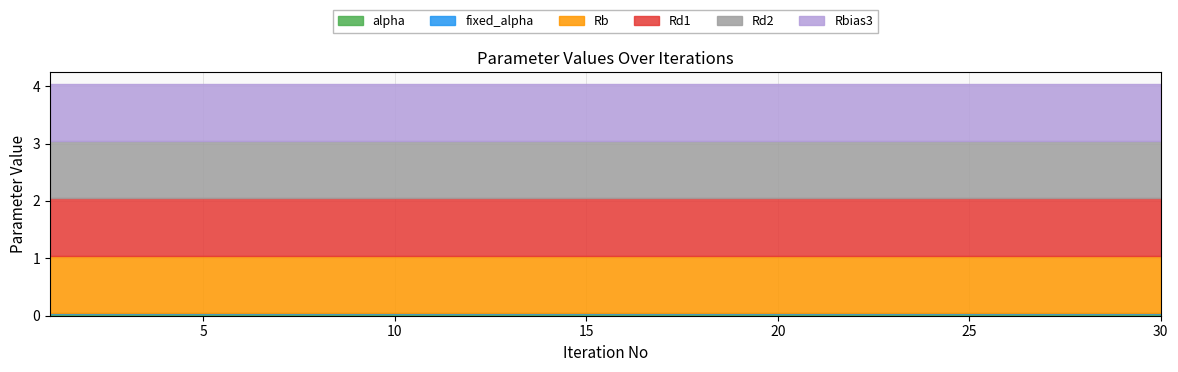

How many distinct data groups are displayed?

6